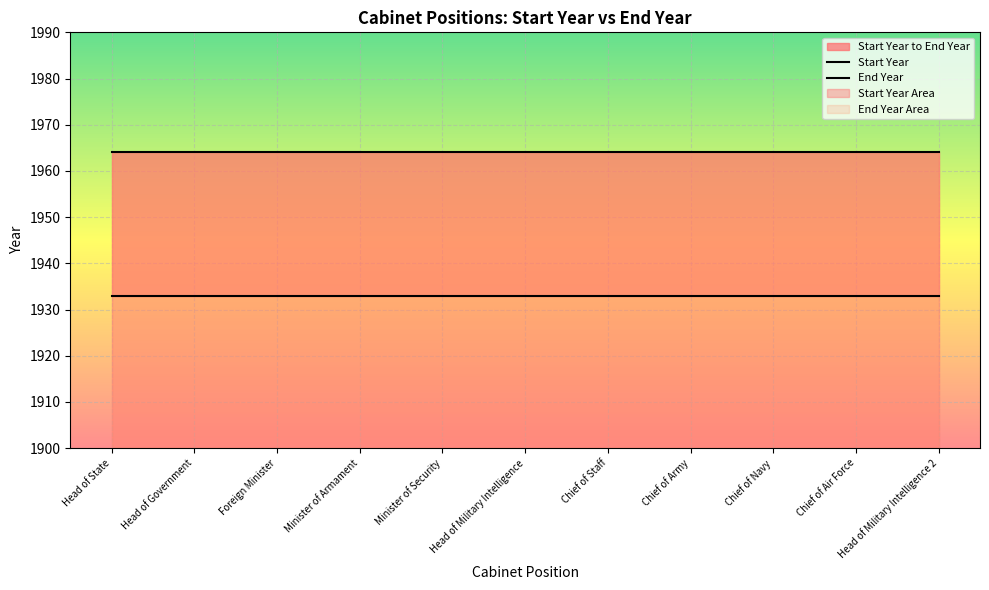

What is the highest value of the End Year series?

1964